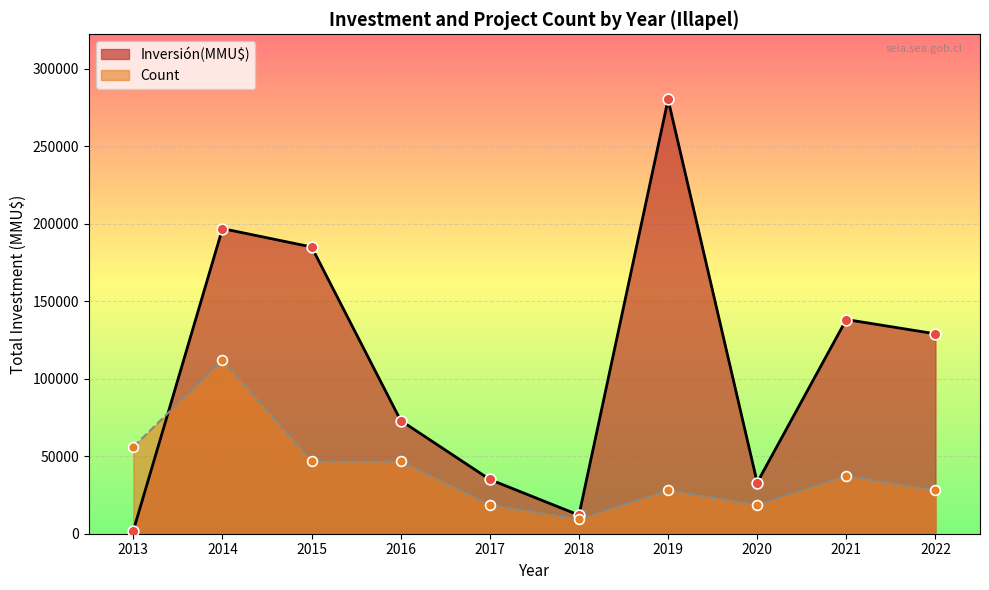

At which category is the sum across all series the highest?

2019